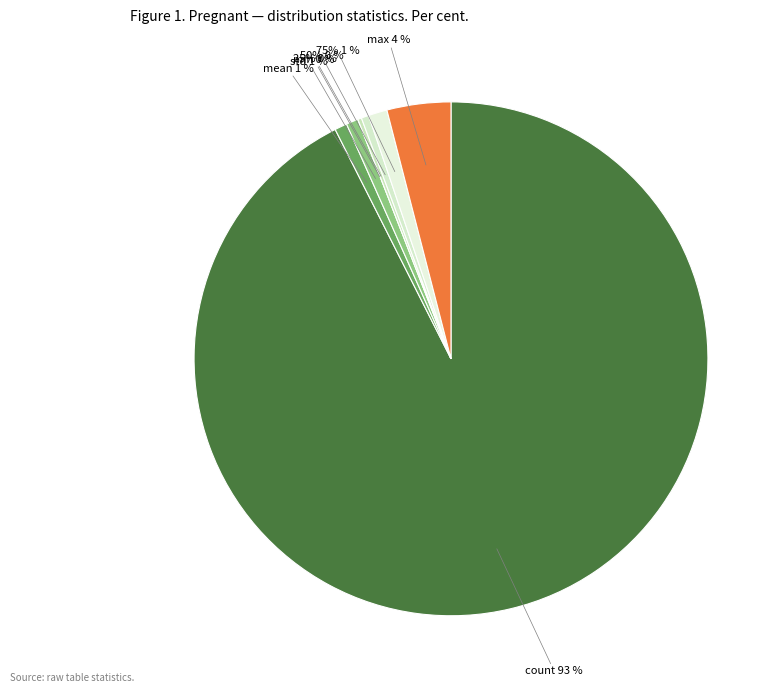

What percentage is the 75% slice, to the nearest percent?

1%